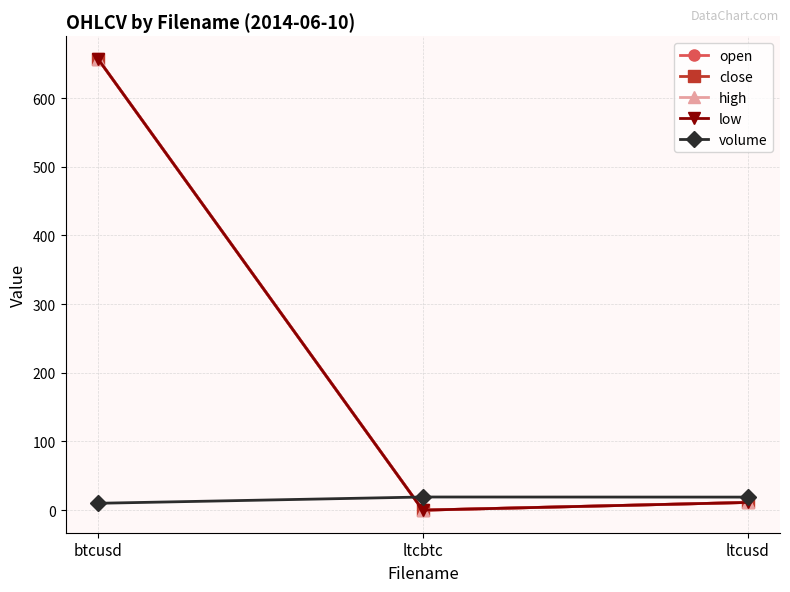

The close series shows 657.0 at btcusd. True or false?

True